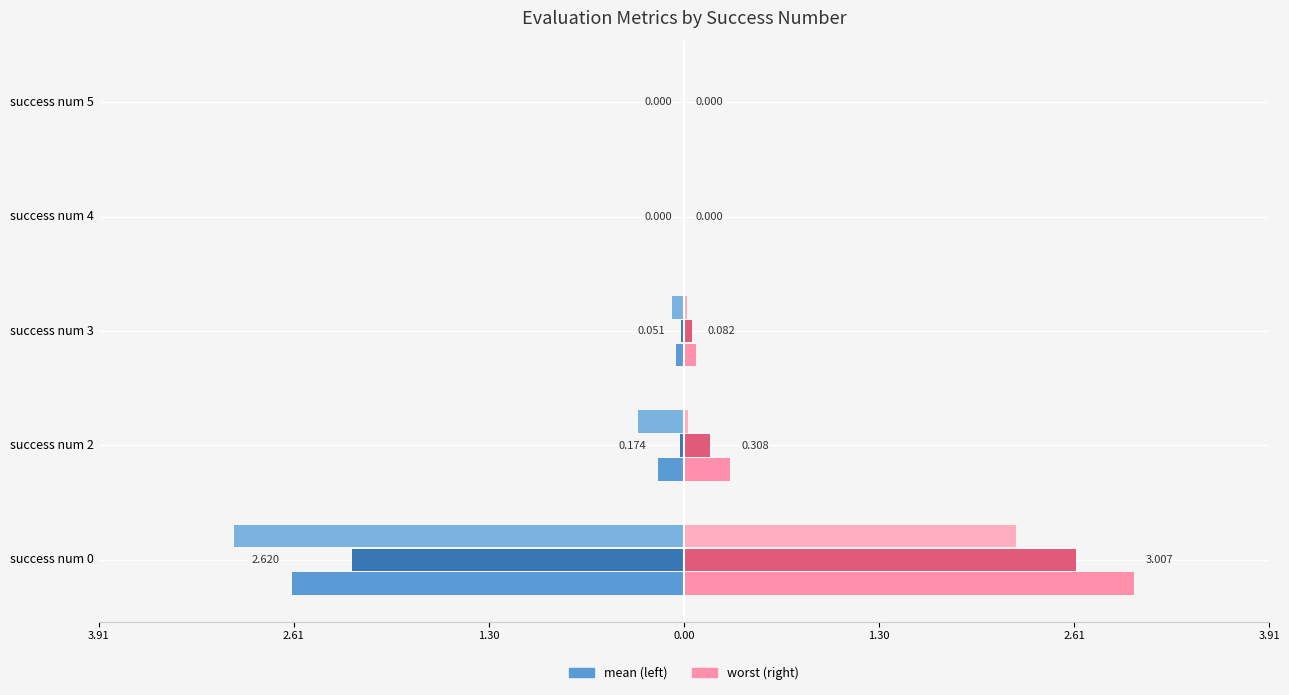

Reading left to right, transcribe all the data shown in this chart.

mean: -2.6	-0.2	-0.1	0.0	0.0
best: -2.2	-0.0	-0.0	0.0	0.0
worst: 3.0	0.3	0.1	0.0	0.0